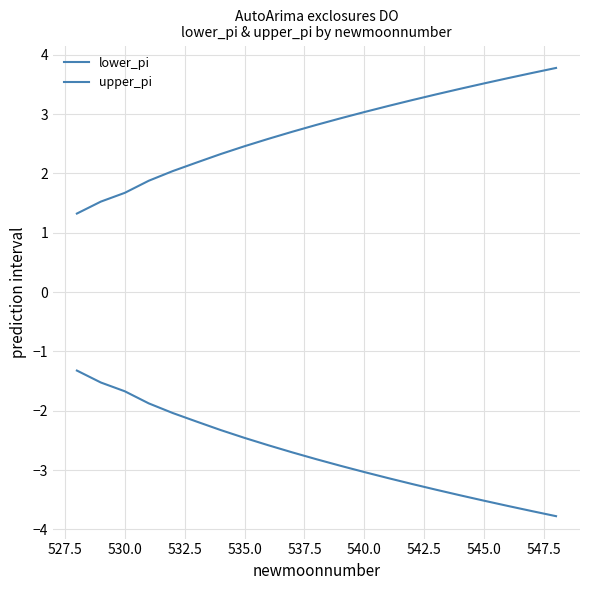

True or false: upper_pi and lower_pi cross at least once.

False